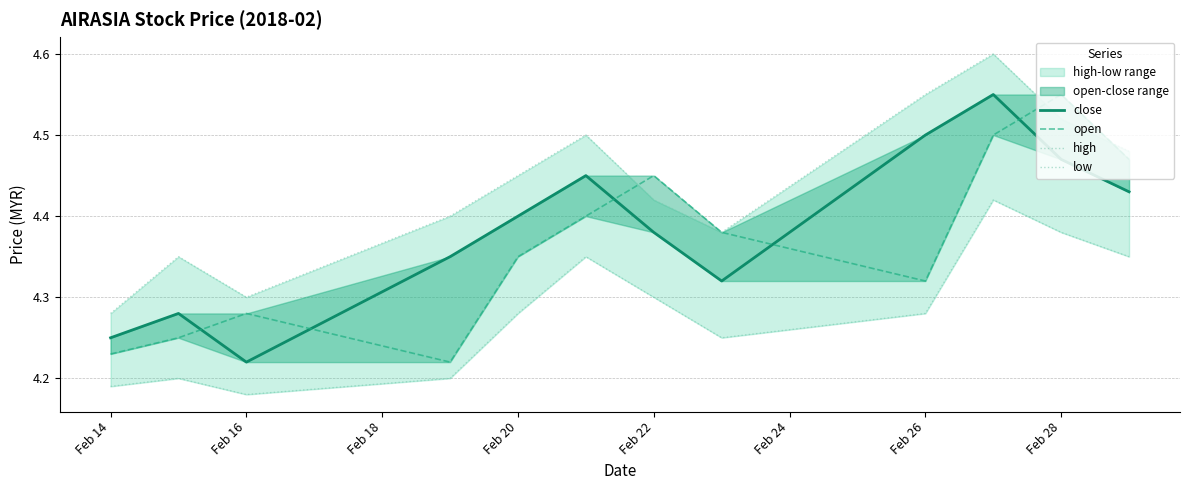

What is the average value of the close series?

4.4